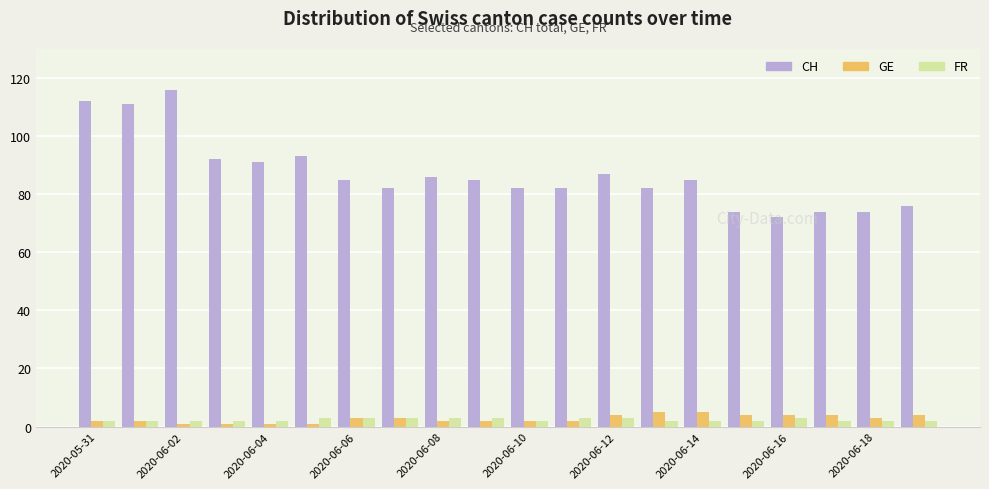

How many data points does each series have?

20